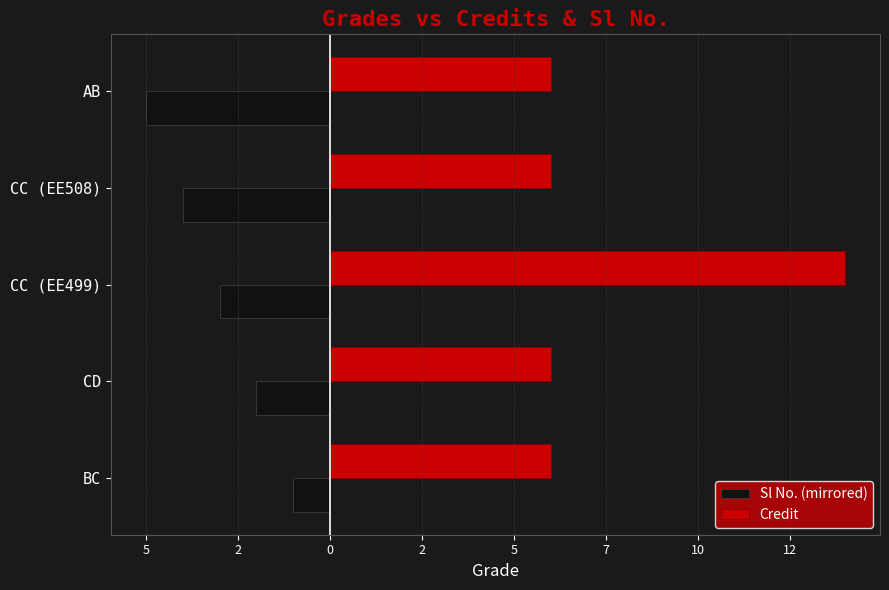

Rank the series by their average value, from highest to lowest.

Credit, Sl No. (mirrored)